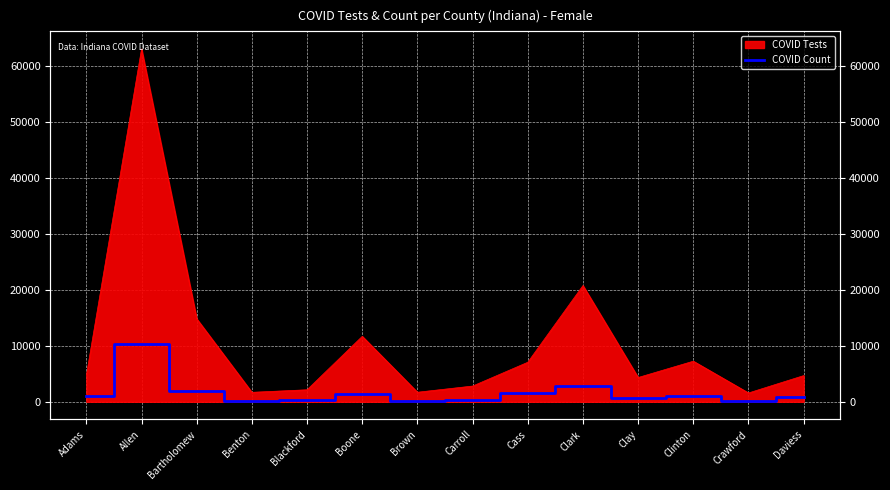

True or false: the data has more than 2 interior local peaks.

True